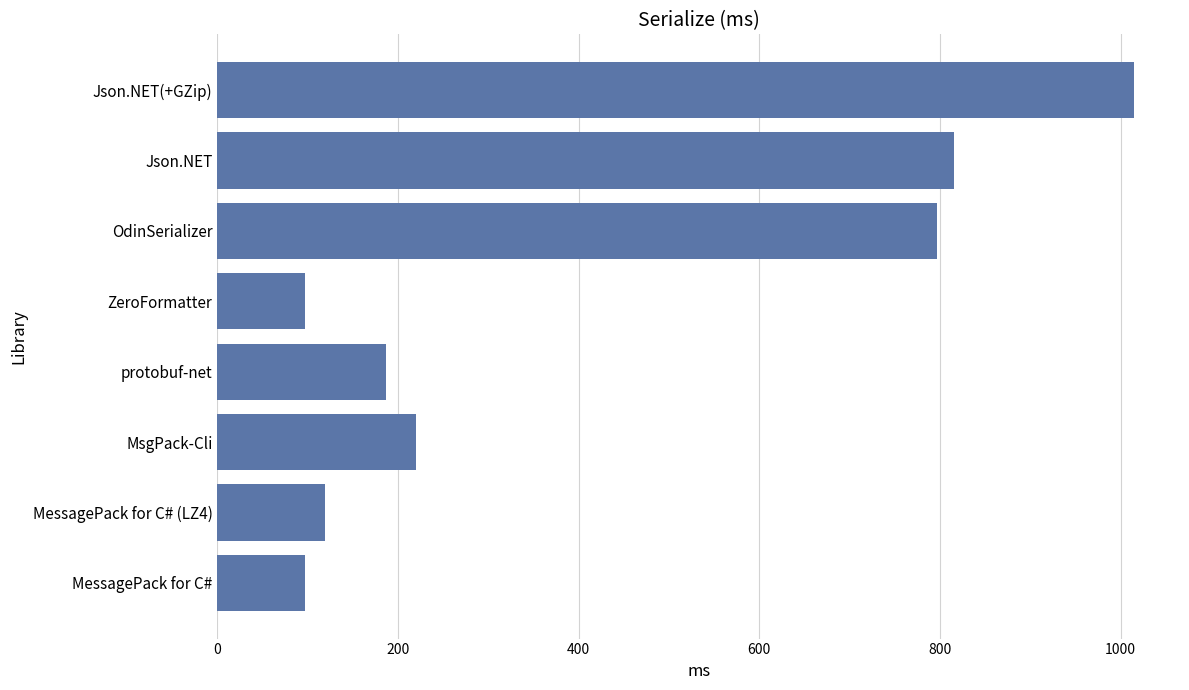

Is it true that the value at MsgPack-Cli is 106.3?

False